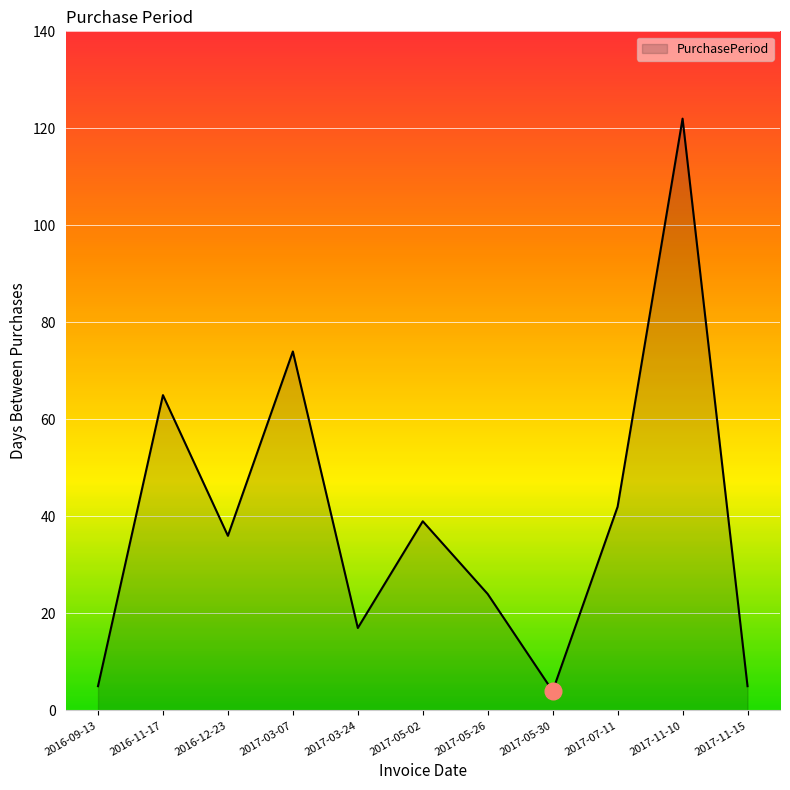

True or false: there are more than 0 points higher than both neighbors.

True